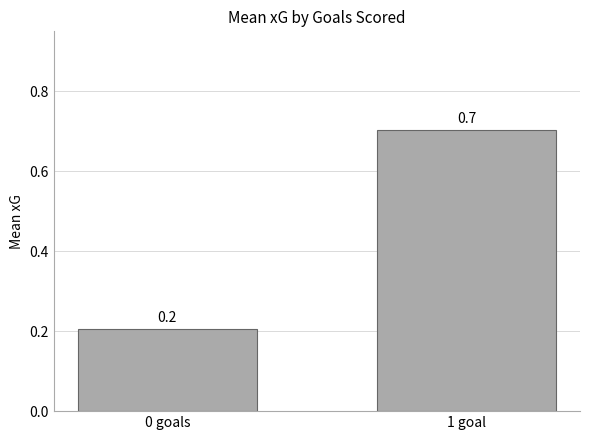

Reading left to right, extract all data points from this chart.

0.2	0.7